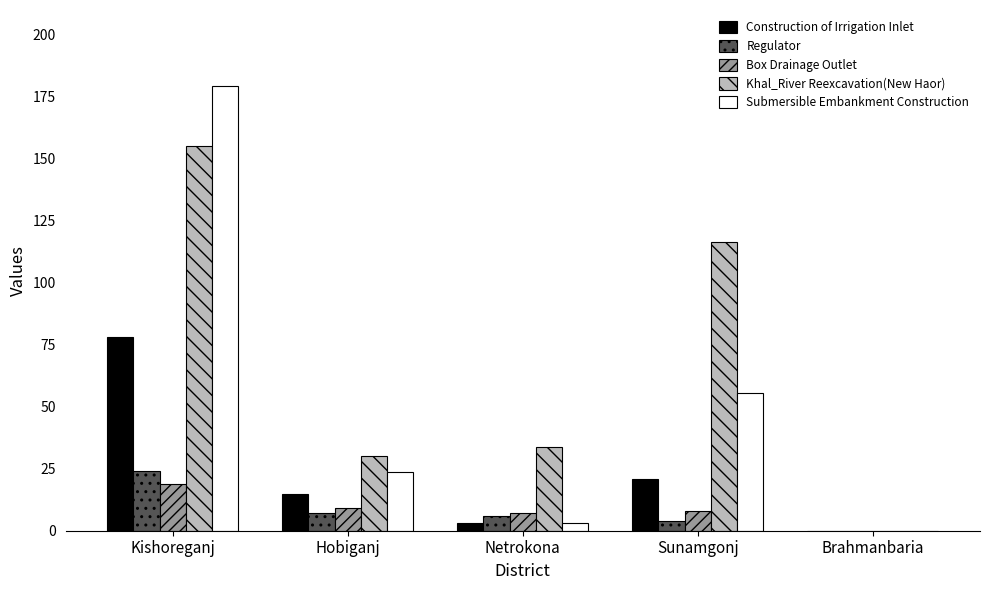

What is the sum of the Regulator values at Sunamgonj and Brahmanbaria?

4.0